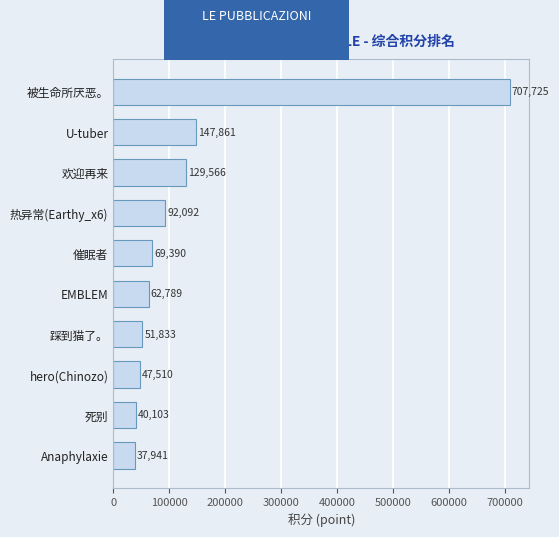

True or false: the data shows 1170894 at 被生命所厌恶。.

False